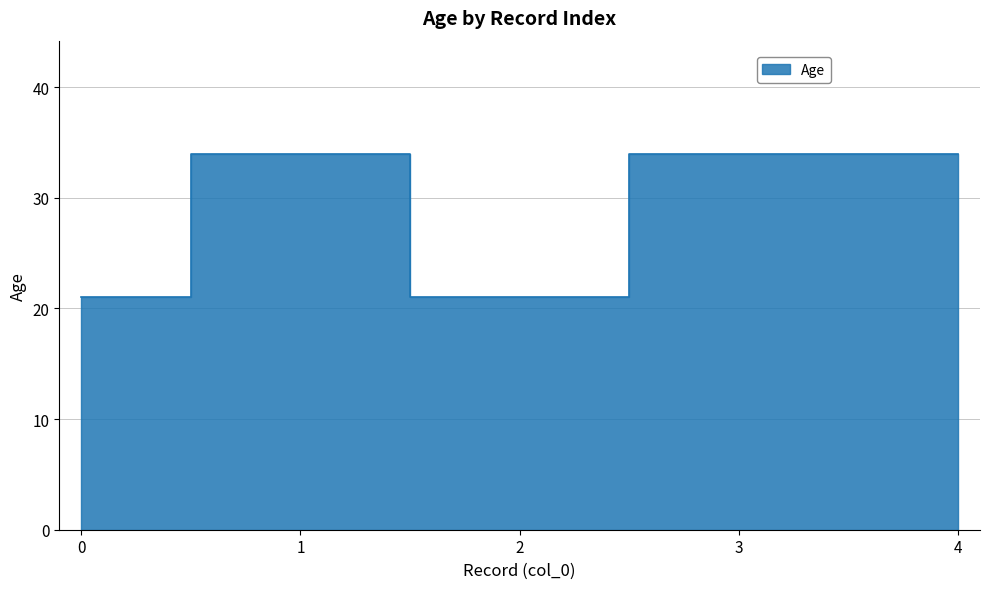

The value at 4 is 34. True or false?

True